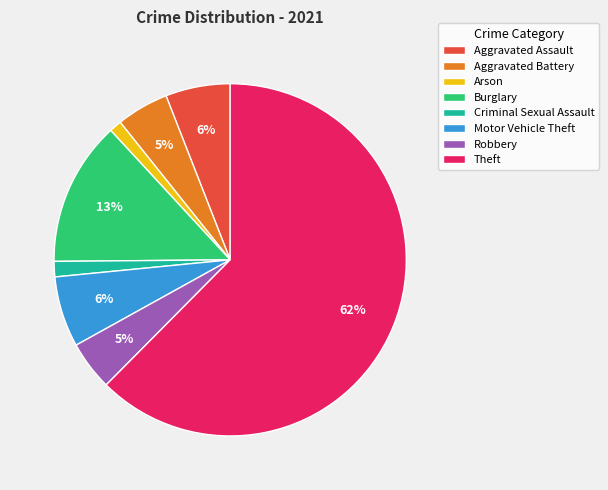

Which category has the biggest portion of the pie?

Theft